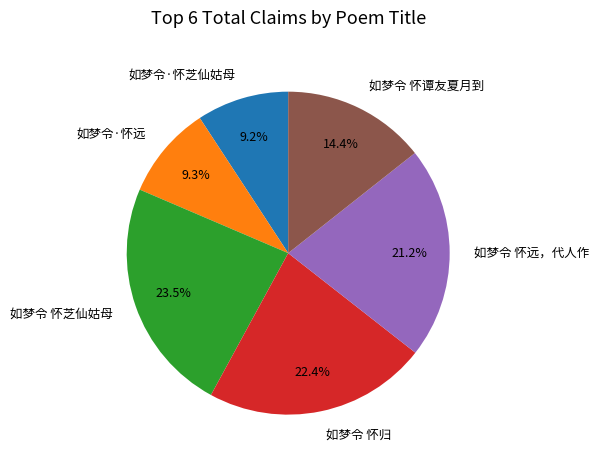

To the nearest percent, what is the average slice percentage?

17%